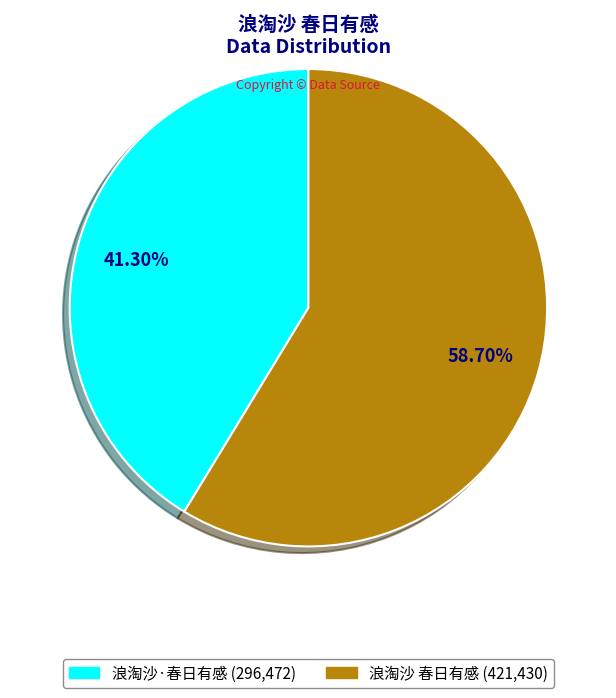

To the nearest percent, what is the difference between the 浪淘沙·春日有感 and 浪淘沙 春日有感 slice percentages?

17%